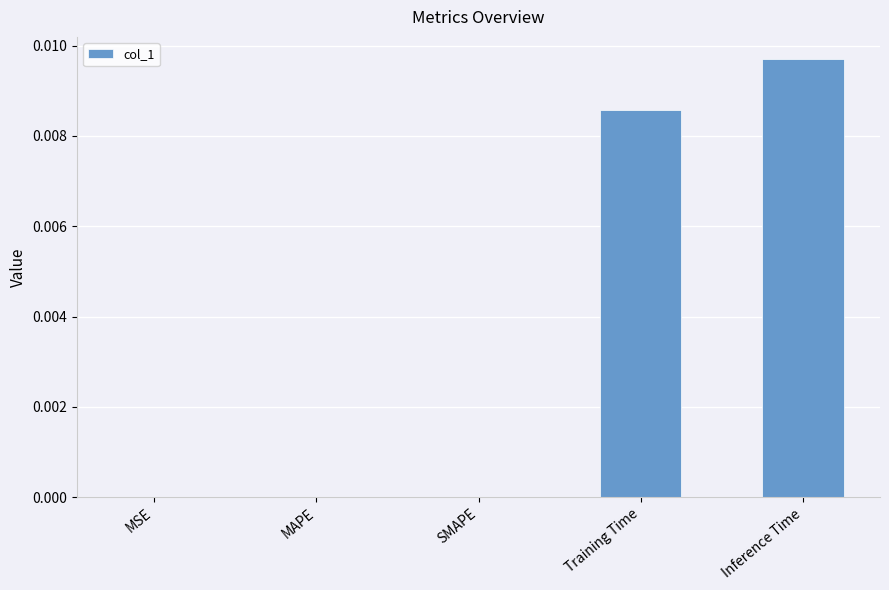

True or false: the data shows 0.0 at Training Time.

True